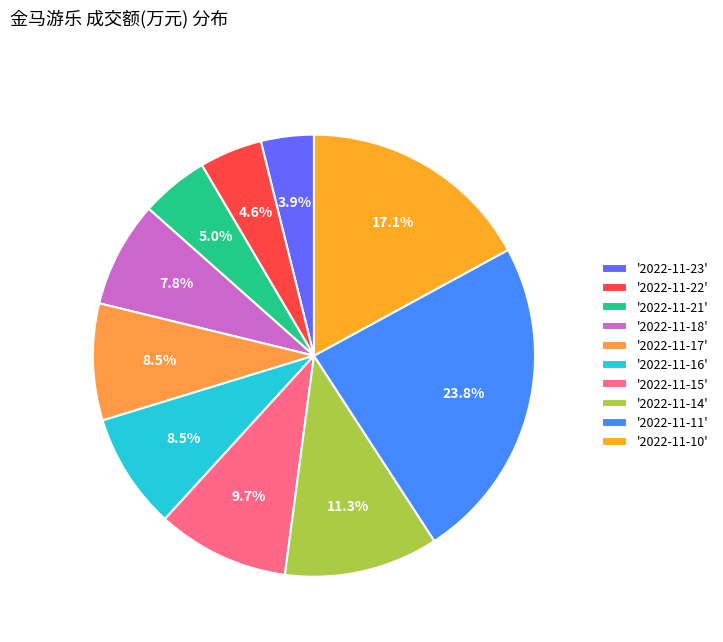

How many slices are in this pie chart?

10